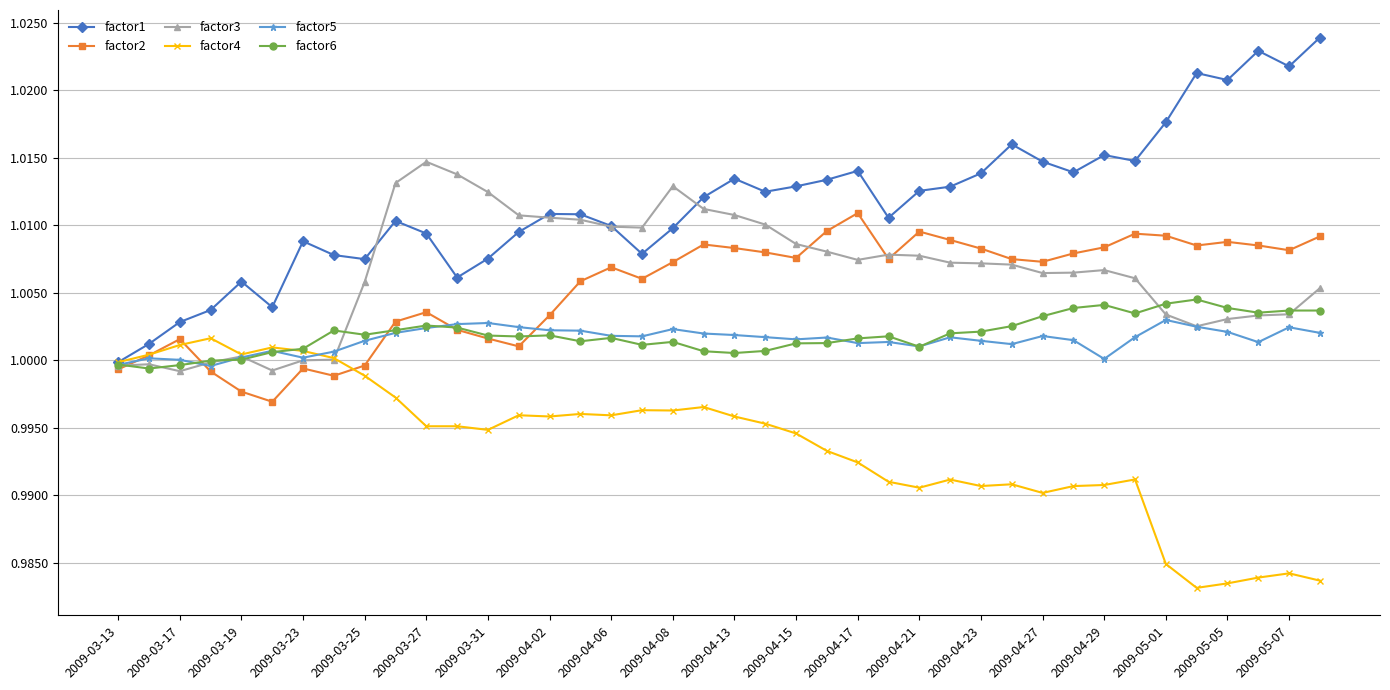

At how many categories does at least one series exceed 0?

40